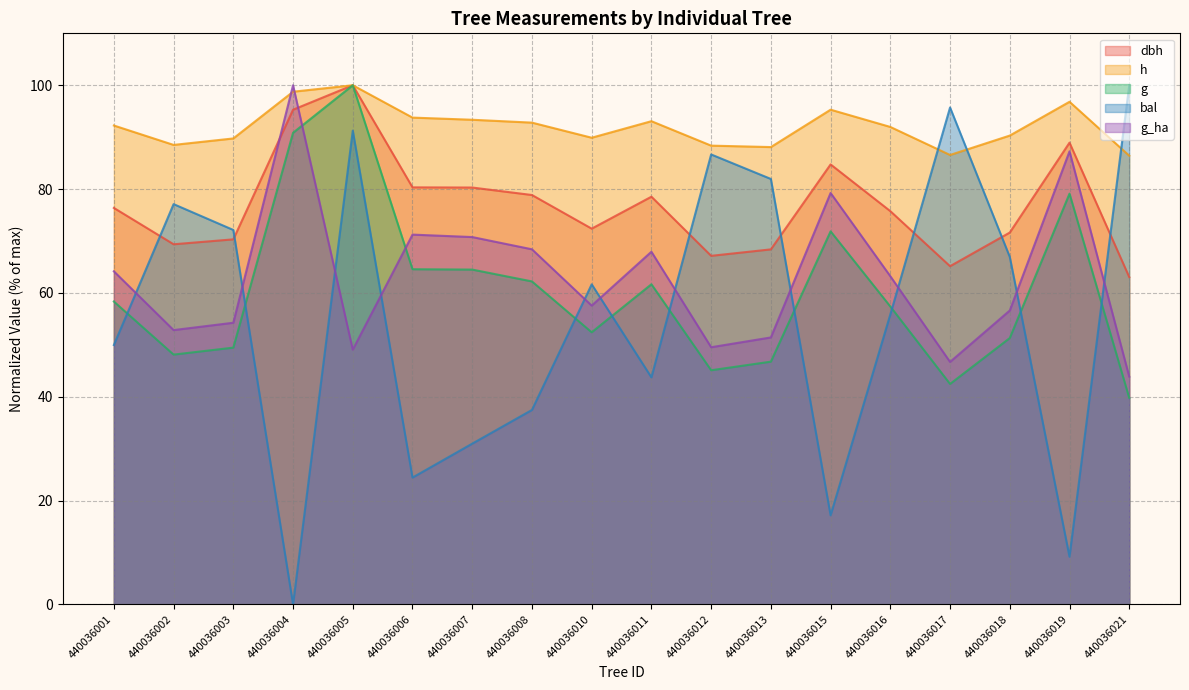

Reading left to right, list all the values displayed in this chart.

dbh: 76.4	69.4	70.3	95.3	100.0	80.3	80.3	78.9	72.4	78.5	67.1	68.4	84.7	75.7	65.1	71.6	88.9	63.0
h: 92.2	88.5	89.8	98.8	100.0	93.8	93.4	92.8	89.9	93.1	88.4	88.1	95.3	92.0	86.6	90.3	96.8	86.4
g: 58.3	48.1	49.5	90.8	100.0	64.6	64.5	62.2	52.4	61.7	45.1	46.7	71.9	57.4	42.5	51.3	79.1	39.8
bal: 50.0	77.1	72.1	0.0	91.3	24.4	31.0	37.4	61.6	43.7	86.7	81.9	17.1	55.8	95.7	66.9	9.2	100.0
g_ha: 64.2	52.8	54.2	100.0	49.1	71.2	70.8	68.4	57.5	67.9	49.5	51.4	79.2	63.2	46.7	56.6	87.3	43.9